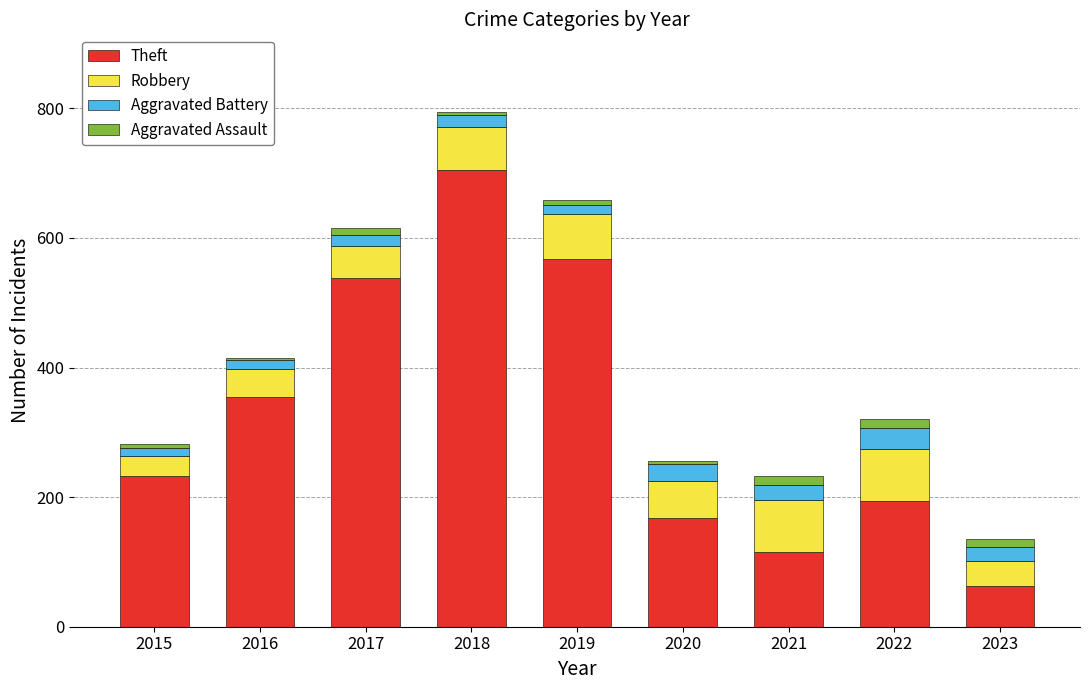

How many distinct data groups are displayed?

4